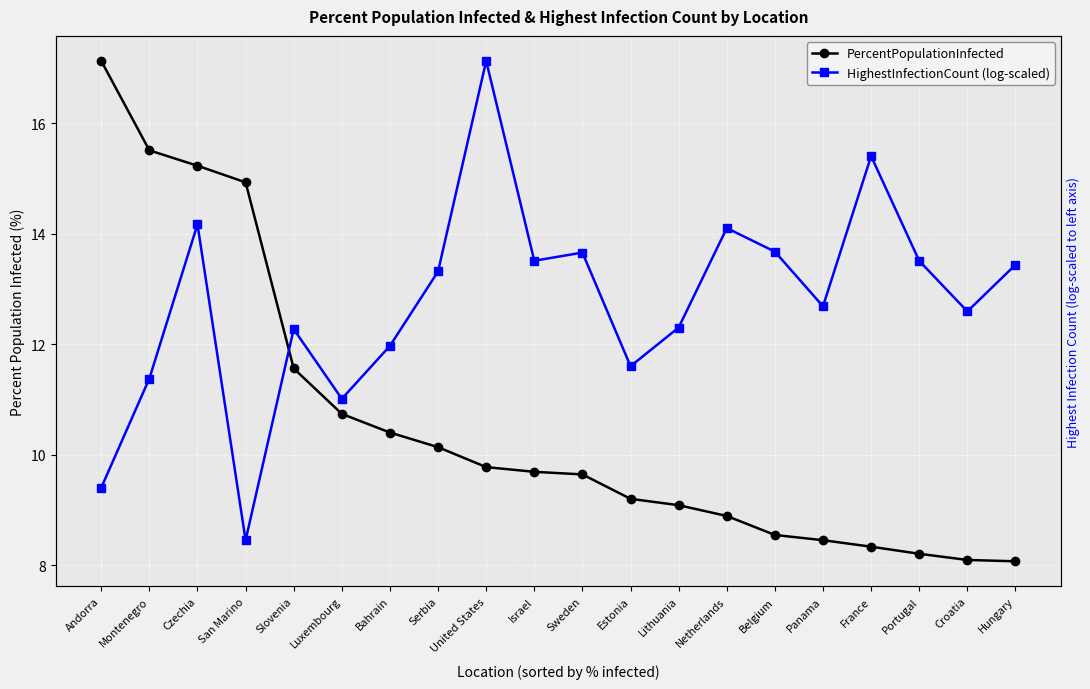

At which label does PercentPopulationInfected reach its minimum?

Hungary